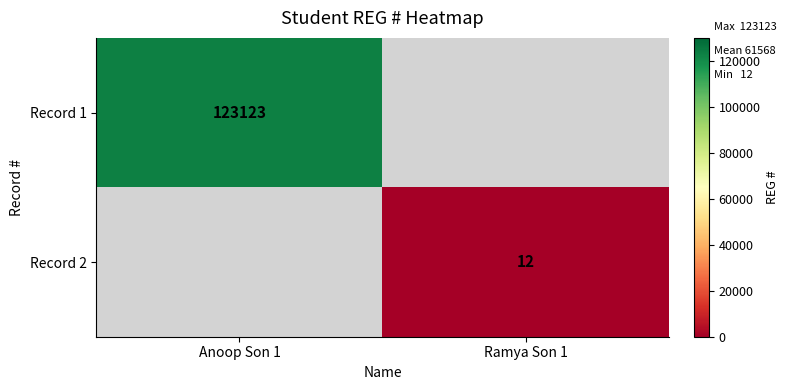

The value of Record 2 at Ramya Son 1 is 21. True or false?

False